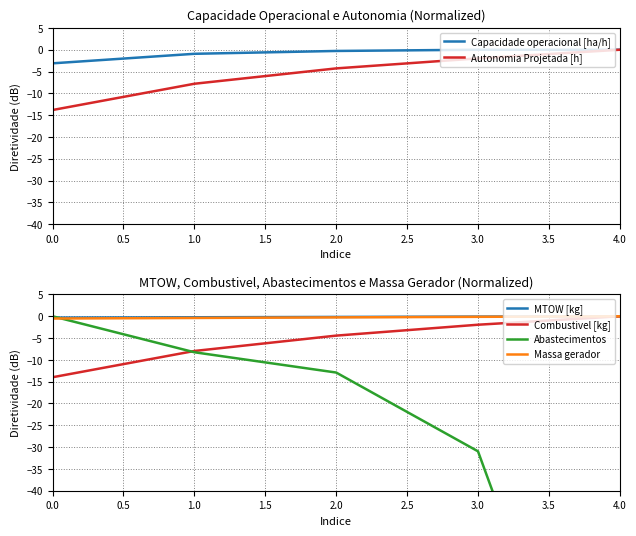

Reading right to left, list all the values displayed in this chart.

Capacidade operacional [ha/h]: -0.0	0.0	-0.3	-0.9	-3.1
Autonomia Projetada [h]: 0.0	-2.0	-4.3	-7.8	-13.8
MTOW [kg]: 0.0	-0.1	-0.2	-0.2	-0.3
Combustivel [kg]: 0.0	-1.9	-4.4	-8.0	-14.0
Abastecimentos: -120.0	-31.0	-12.9	-8.3	0.0
Massa gerador: 0.0	-0.1	-0.3	-0.4	-0.5